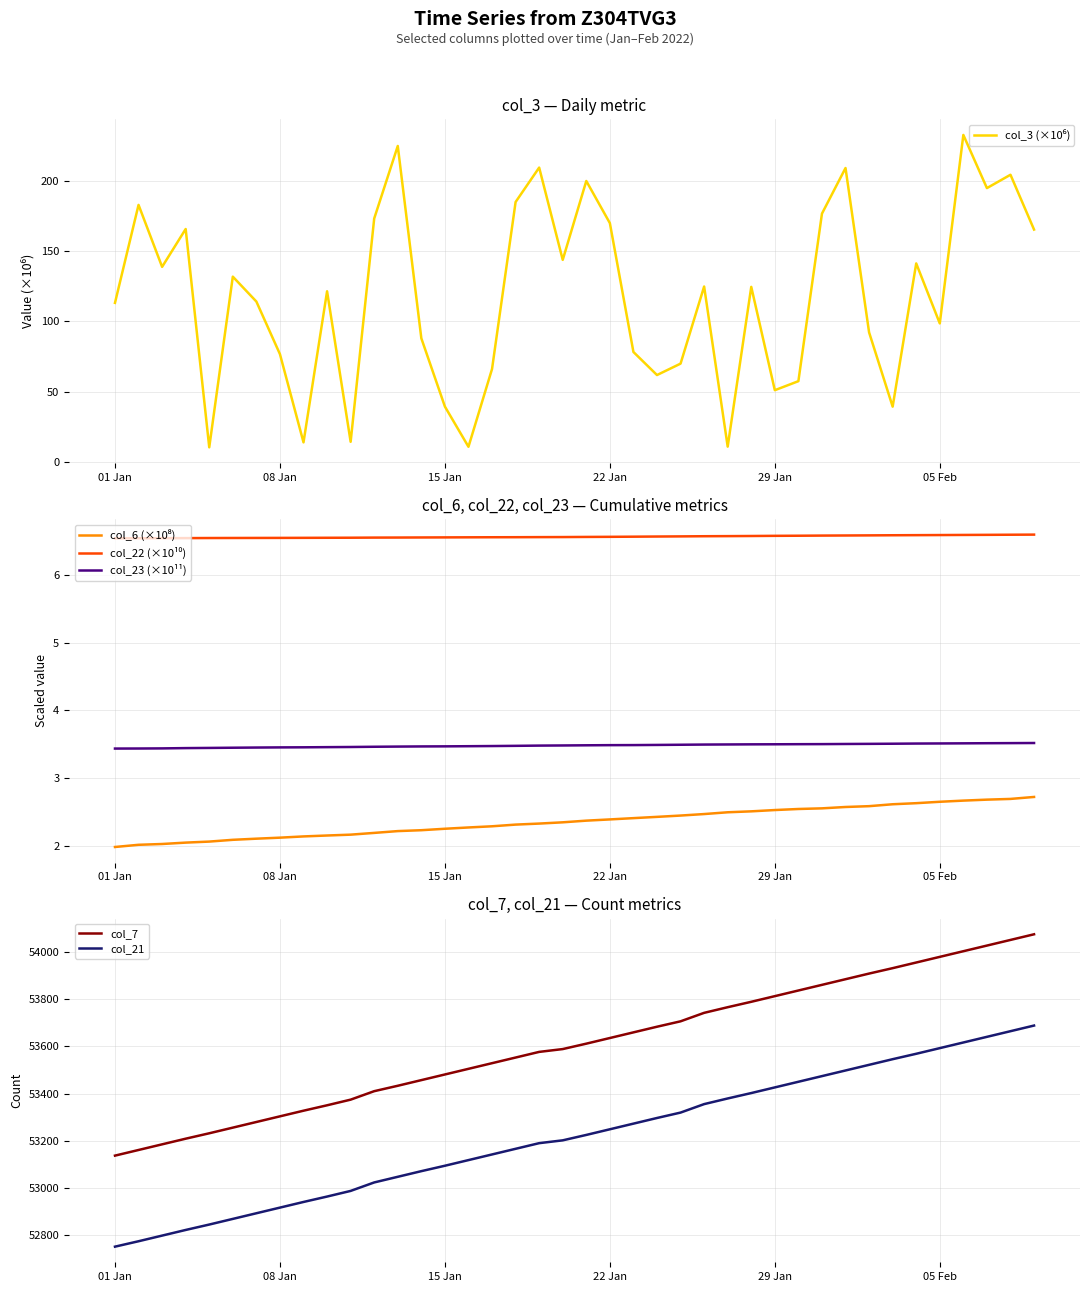

What is the minimum value for col_7?

53136